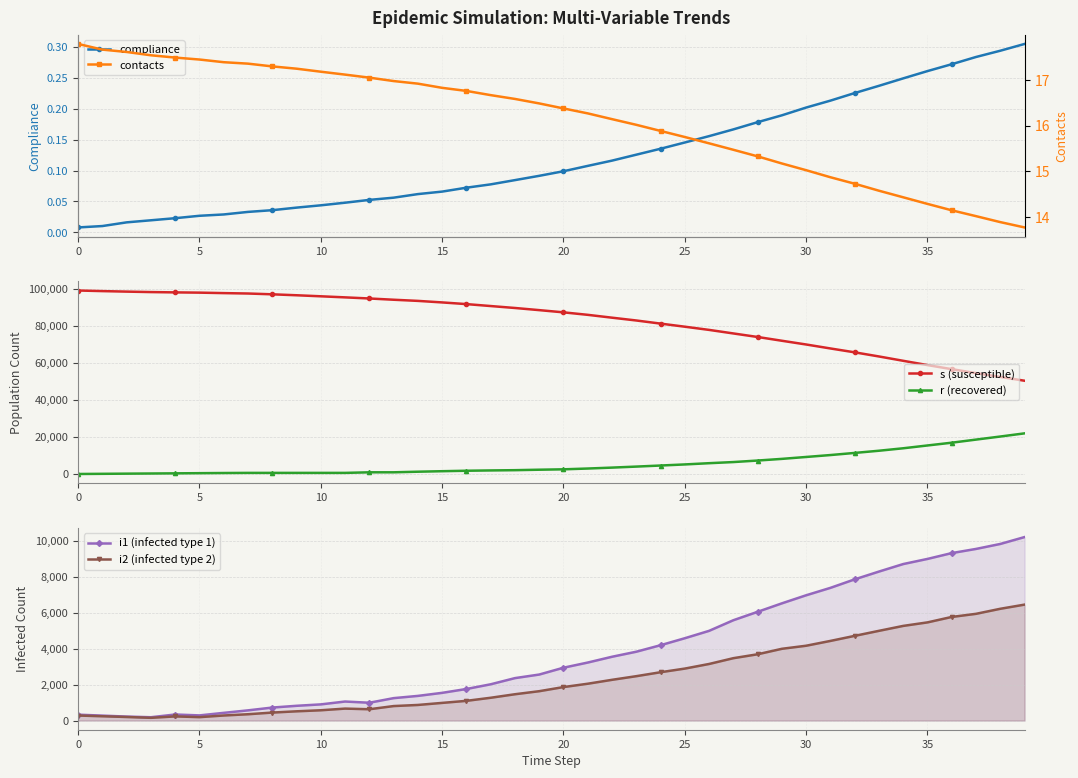

True or false: s (susceptible) and r (recovered) intersect in this chart.

False